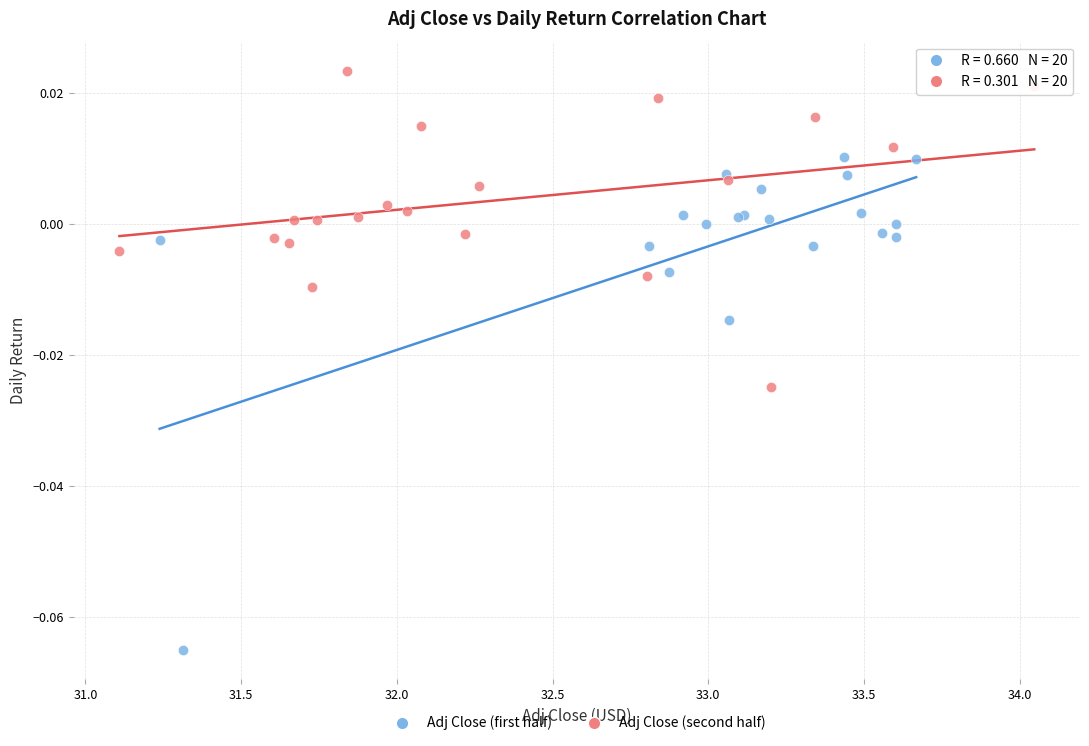

Which series has the widest spread of Y values?

Adj Close (first half)